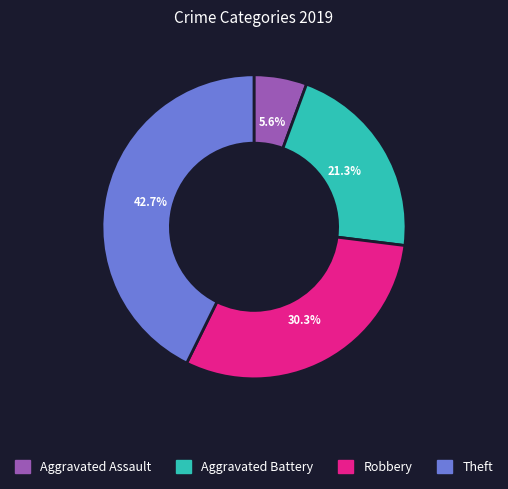

To the nearest percent, what portion does Aggravated Assault represent?

6%